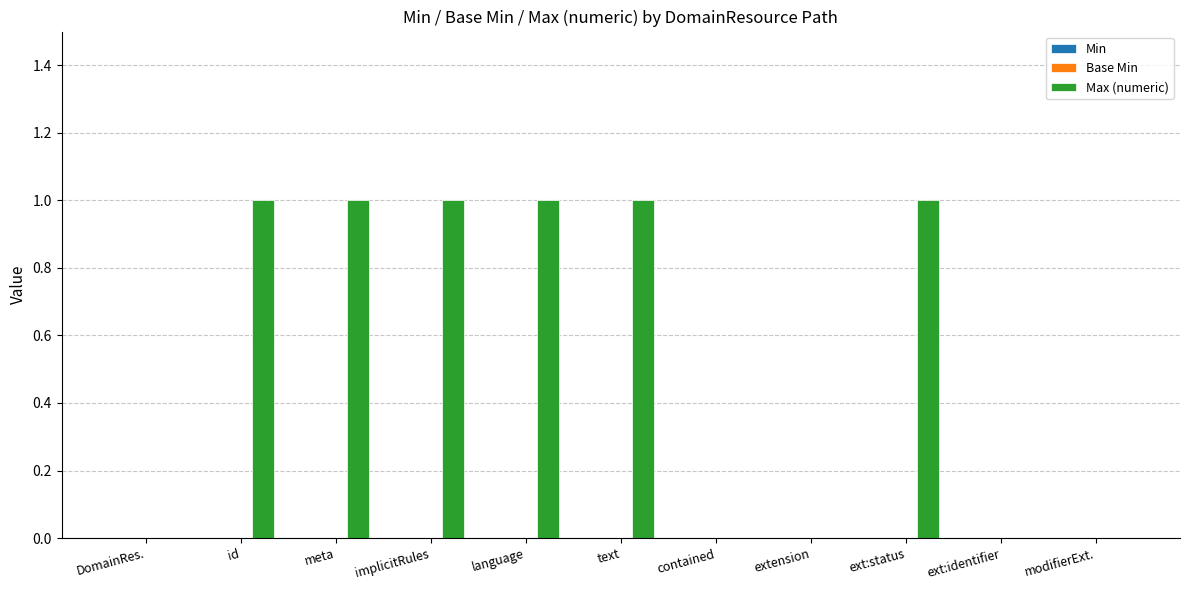

Between modifierExt. and id, which is larger?

id